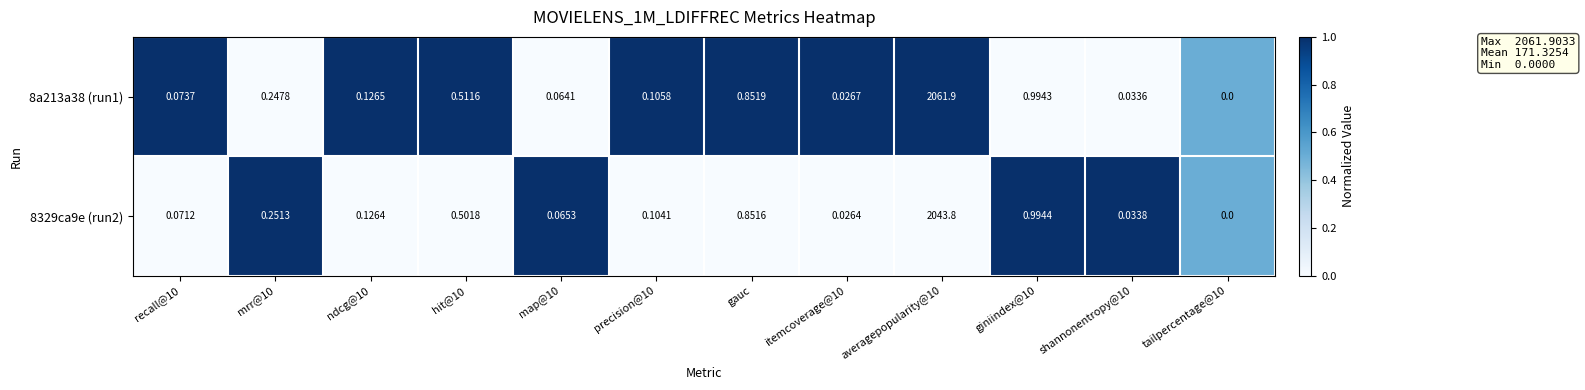

Is the value of 8329ca9e (run2) at giniindex@10 greater than the value of 8a213a38 (run1) at giniindex@10?

Yes